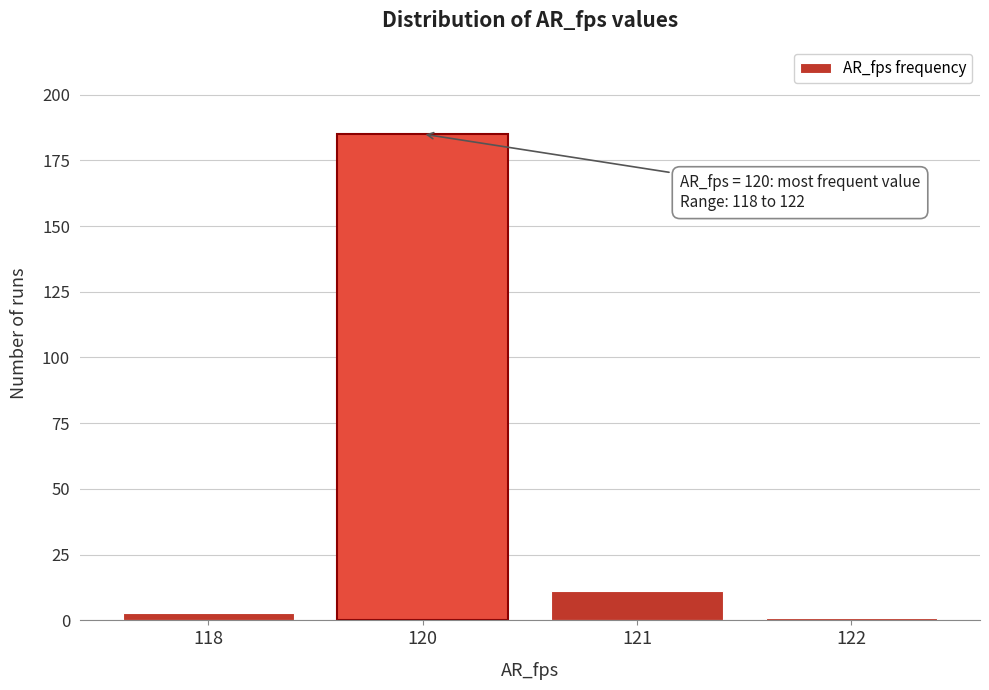

Reading left to right, what are all the values shown in this chart?

3	185	11	1